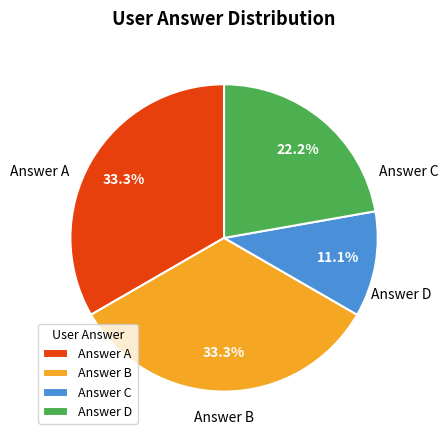

Does any single category account for the majority?

No